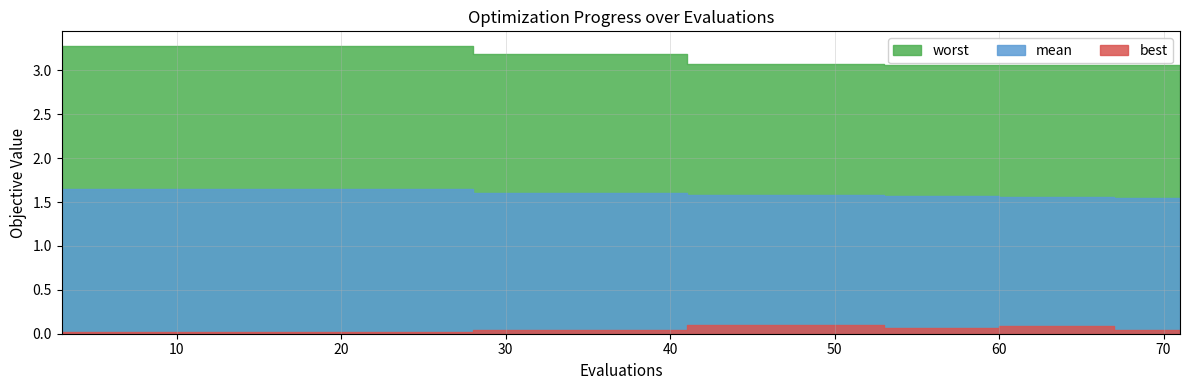

True or false: mean and worst cross at least once.

False